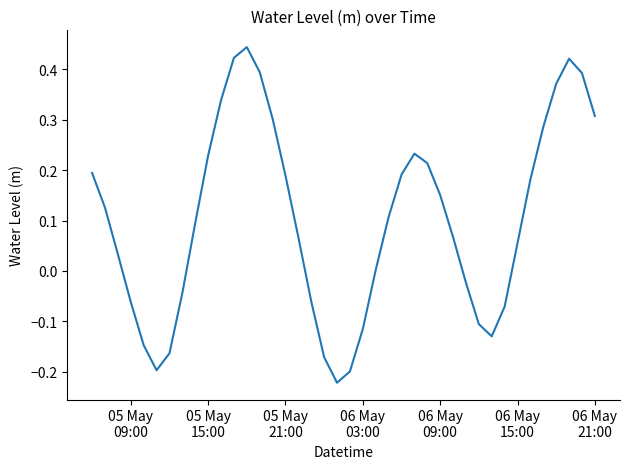

What is the difference between the maximum and minimum values?

0.7